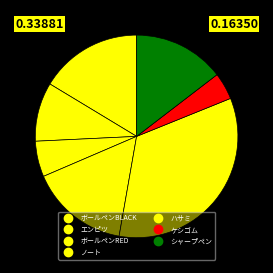

What percentage is NOT represented by ハサミ?

66.1%